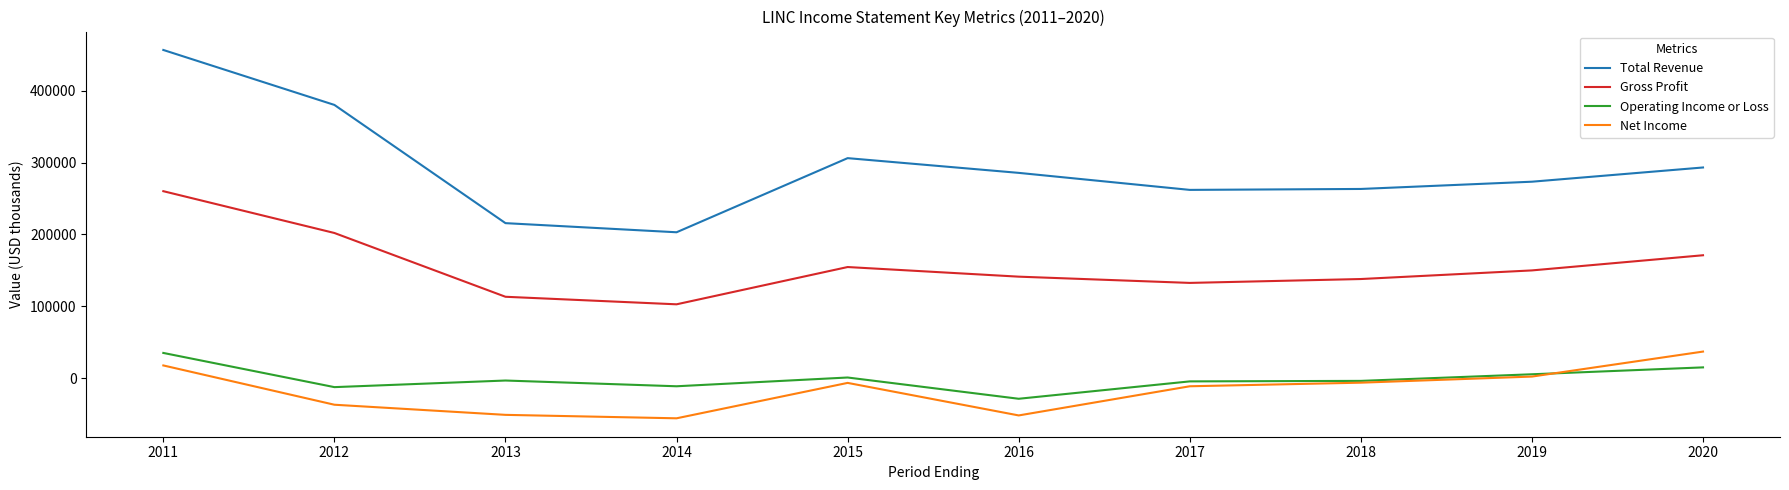

Which series has the largest total across all categories?

Total Revenue